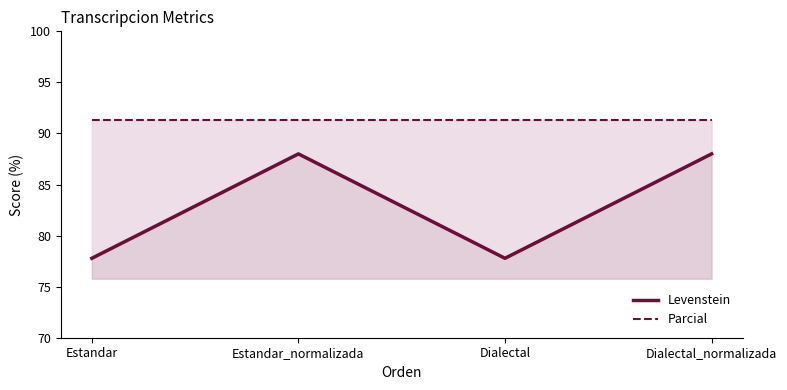

At which label is Parcial closest to 91?

Estandar